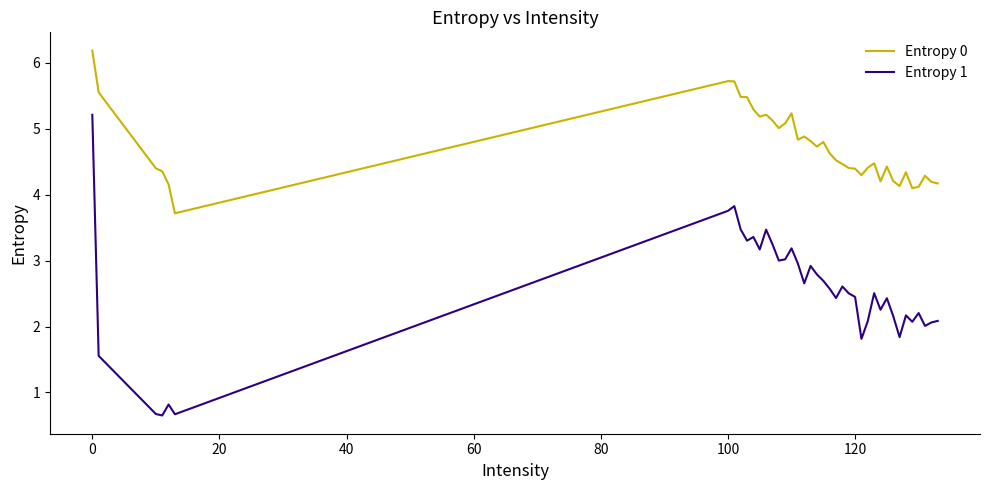

How many distinct data groups are displayed?

2